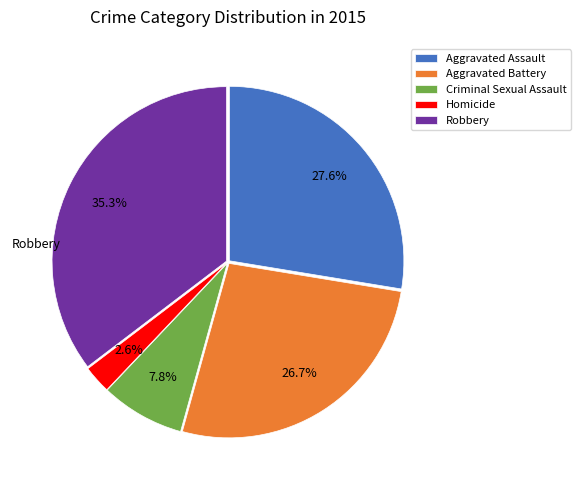

Count the number of slices in the pie.

5